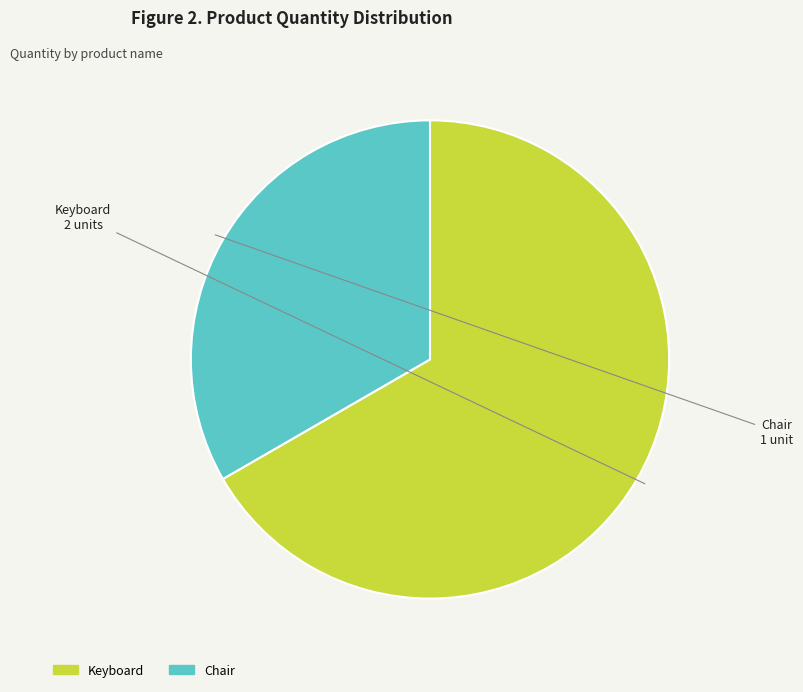

Rank the categories by value from lowest to highest.

Chair, Keyboard